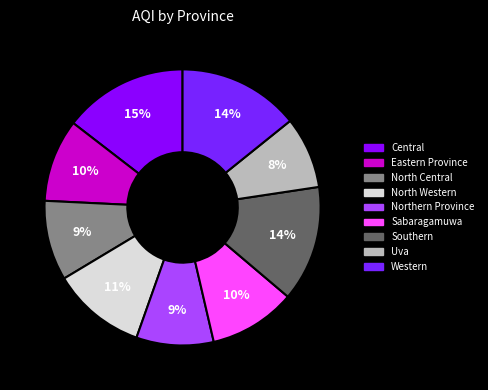

To the nearest percent, what is the average slice percentage?

11%